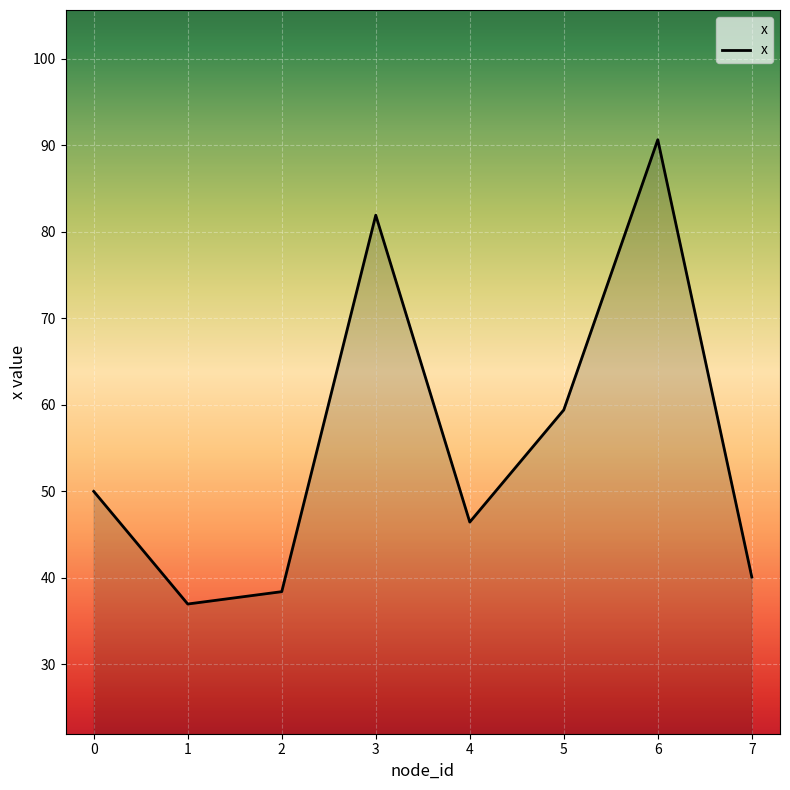

Rank the categories by value from lowest to highest.

1, 2, 7, 4, 0, 5, 3, 6